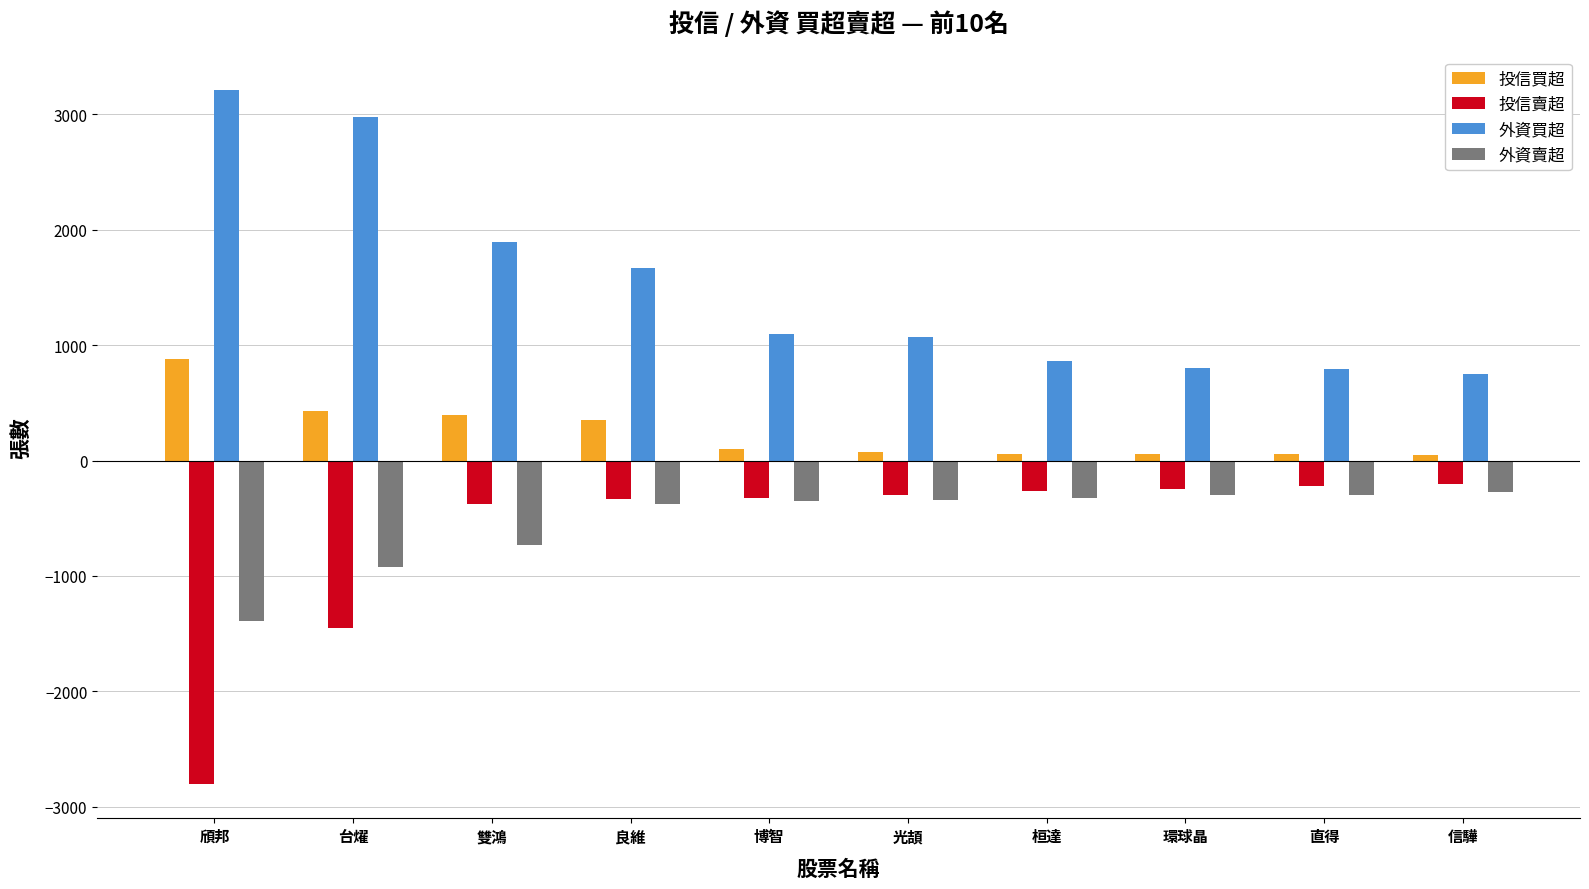

True or false: 投信賣超 has a value of -262 at 桓達.

True